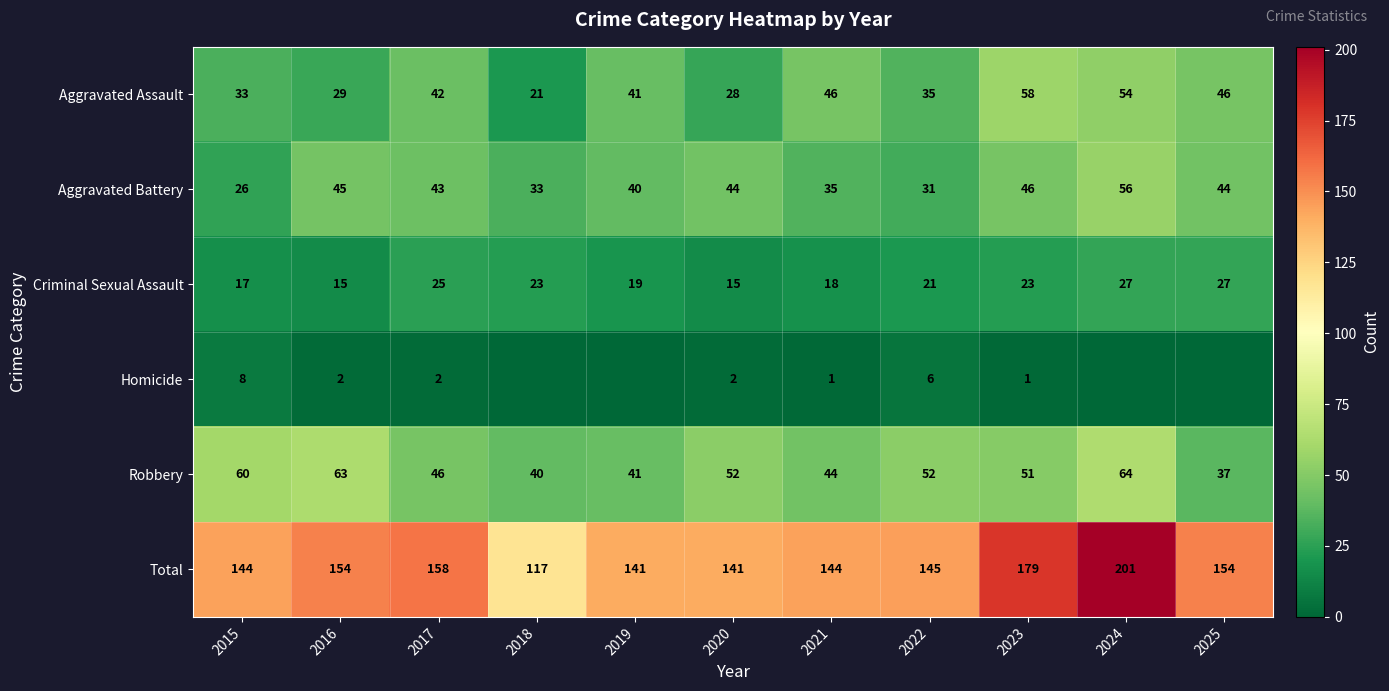

What is the spread (max minus min) of values at 2018?

117